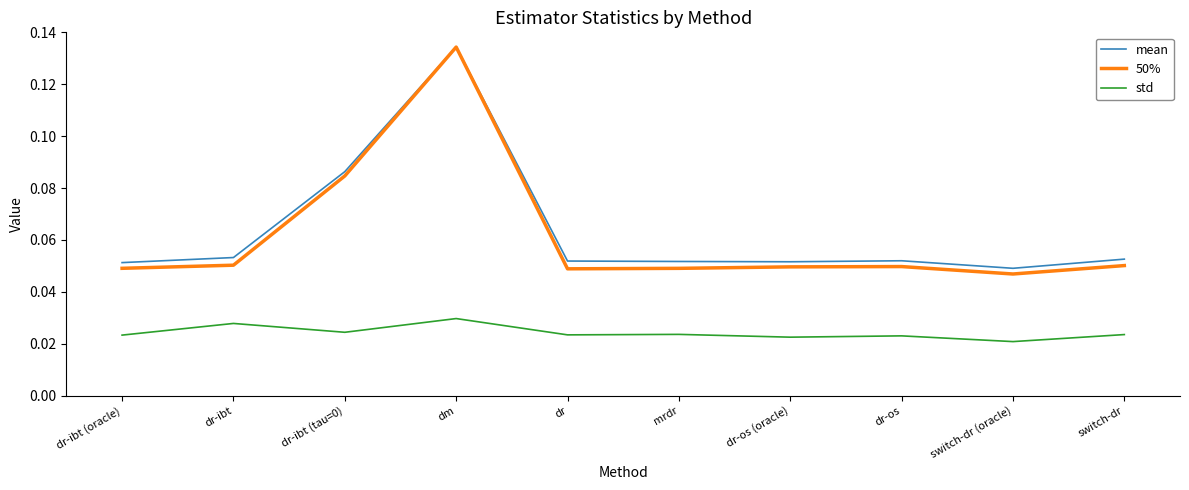

What are all the series names shown in the legend?

mean, 50%, std